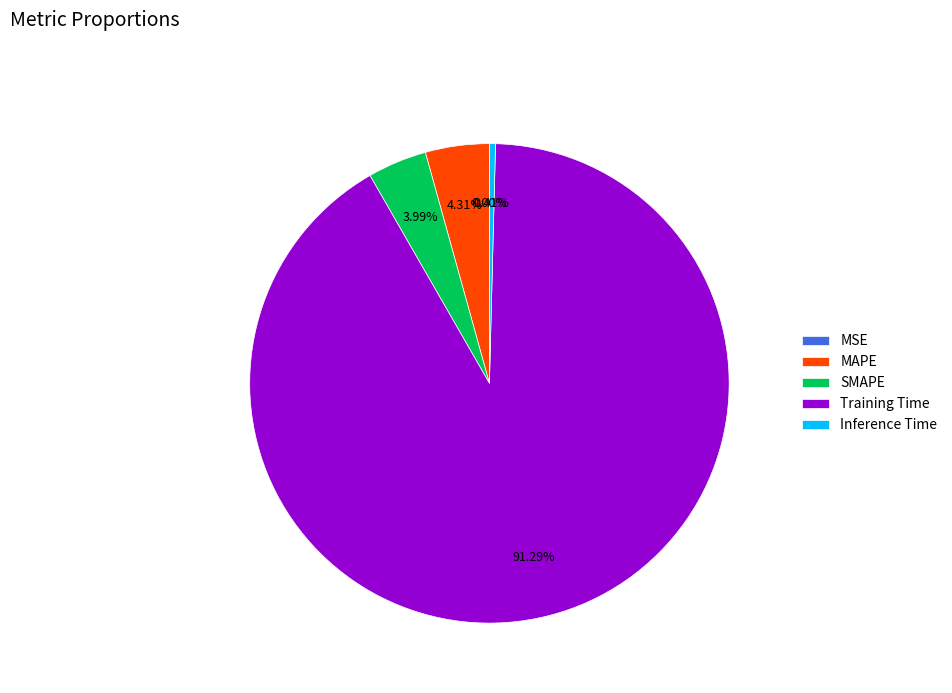

Does Inference Time account for over 50% of the chart?

No